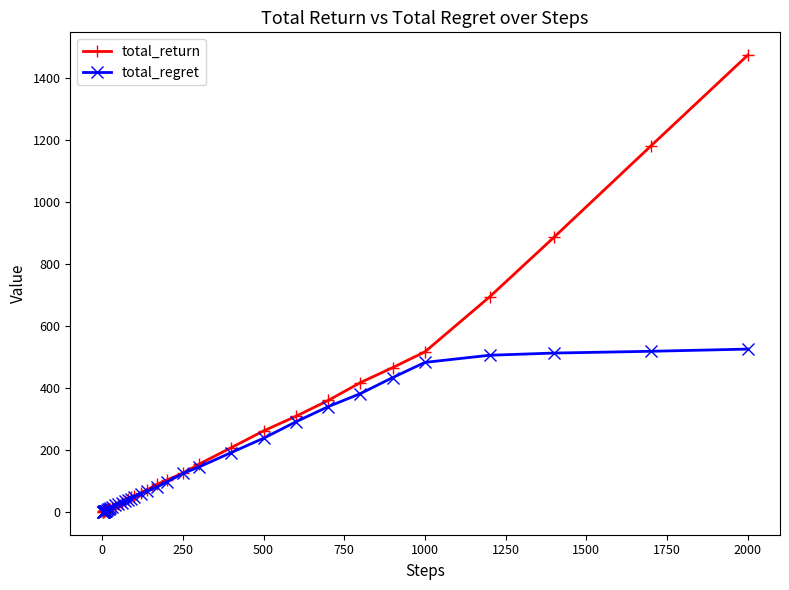

Does the chart display data point markers on the line(s)?

Yes